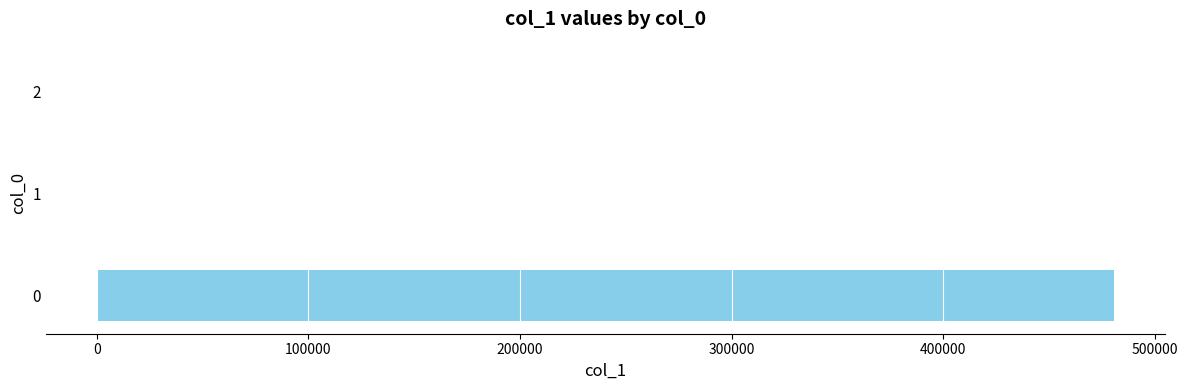

The value at 0 is 1.1. True or false?

False